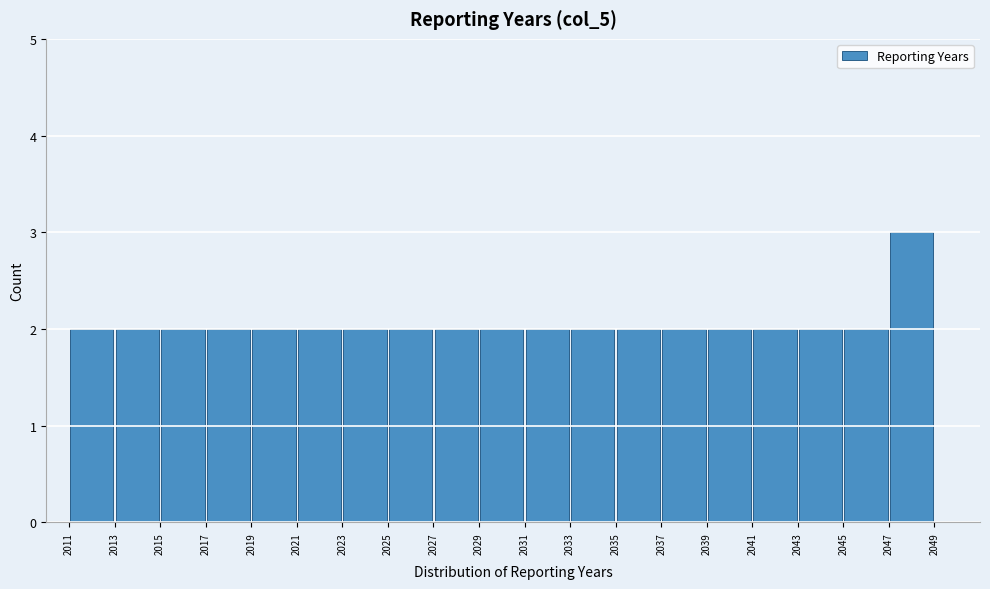

Reading left to right, transcribe this chart: for each bar, give the range it covers on the x-axis and its height. The values are not printed on the chart, so give them approximately, as read against the axis.

2011 to 2013: 2
2013 to 2015: 2
2015 to 2017: 2
2017 to 2019: 2
2019 to 2021: 2
2021 to 2023: 2
2023 to 2025: 2
2025 to 2027: 2
2027 to 2029: 2
2029 to 2031: 2
2031 to 2033: 2
2033 to 2035: 2
2035 to 2037: 2
2037 to 2039: 2
2039 to 2041: 2
2041 to 2043: 2
2043 to 2045: 2
2045 to 2047: 2
2047 to 2049: 3